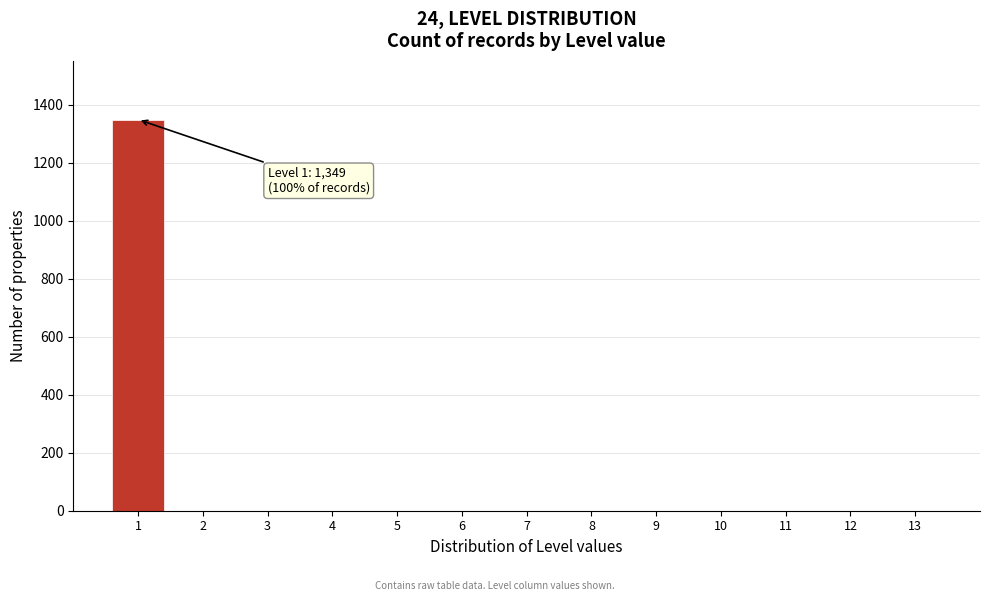

Reading right to left, transcribe all the data shown in this chart.

13=0	12=0	11=0	10=0	9=0	8=0	7=0	6=0	5=0	4=0	3=0	2=0	1=1349